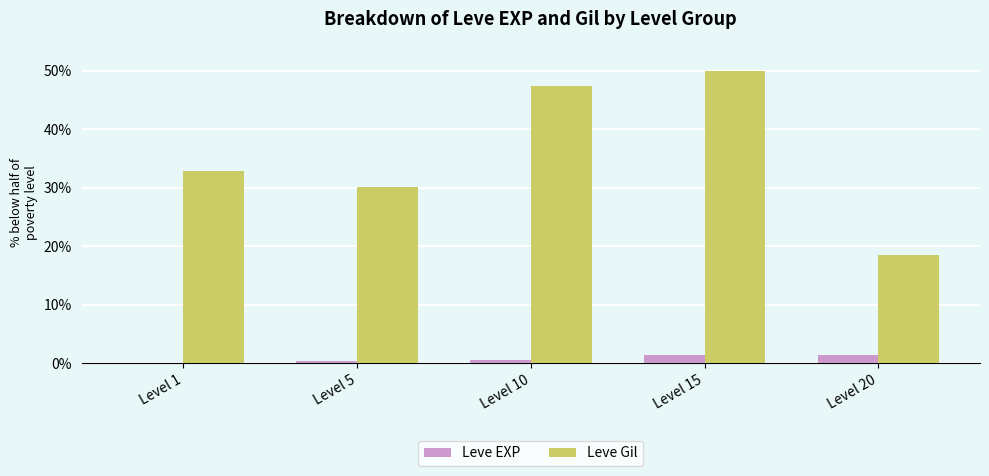

Are the bars grouped side by side (vs. stacked)?

Yes